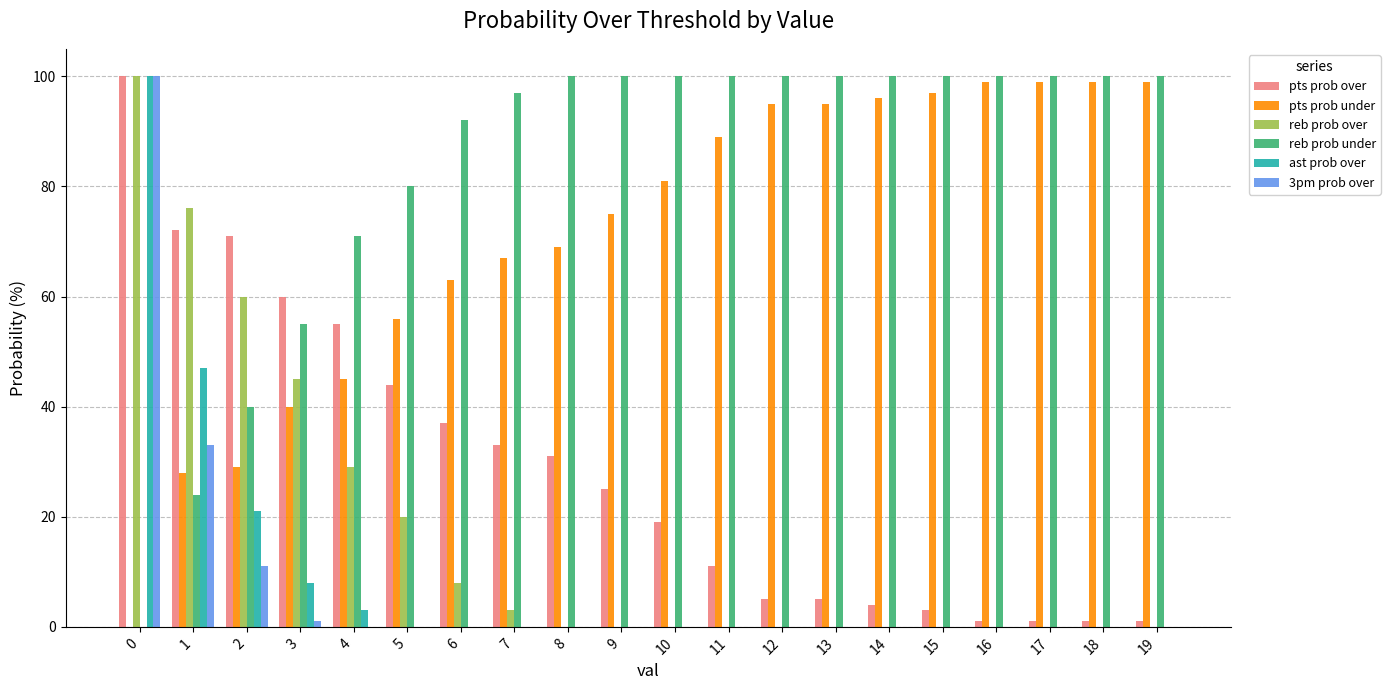

What is the maximum value shown in the chart?

100